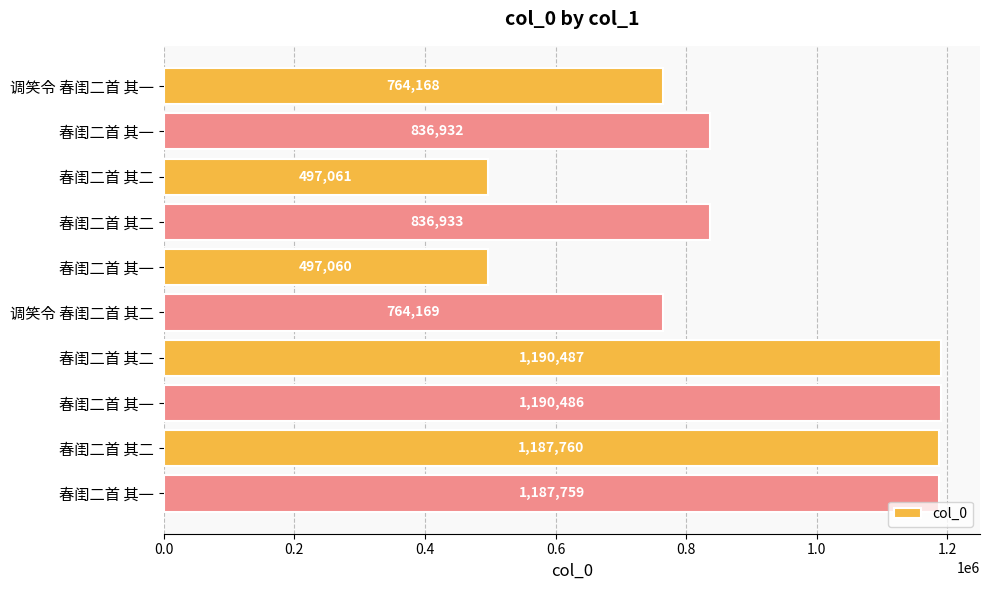

How many bars are there in total?

10